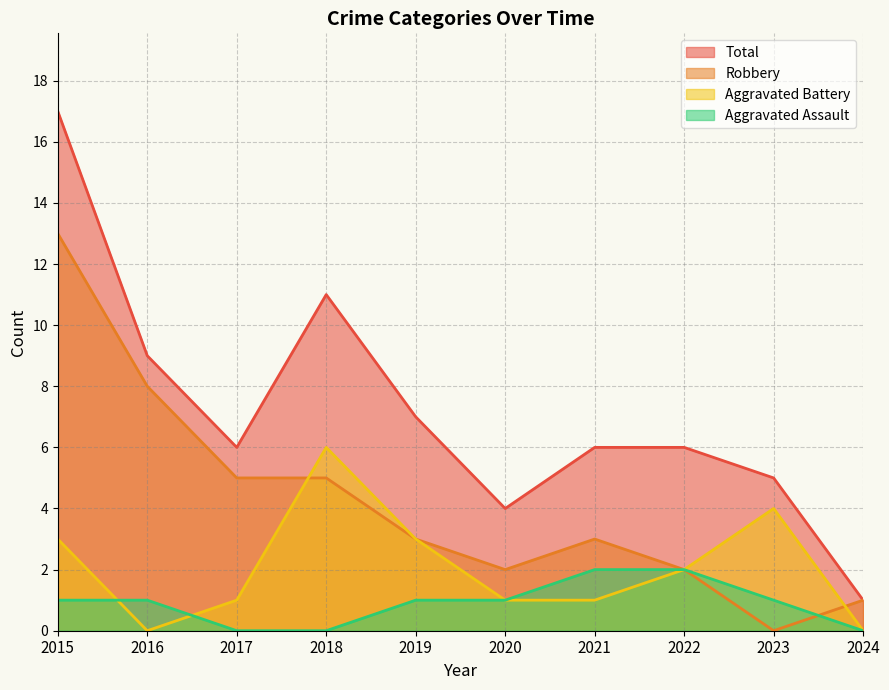

The Total series shows 6 at 2021. True or false?

True